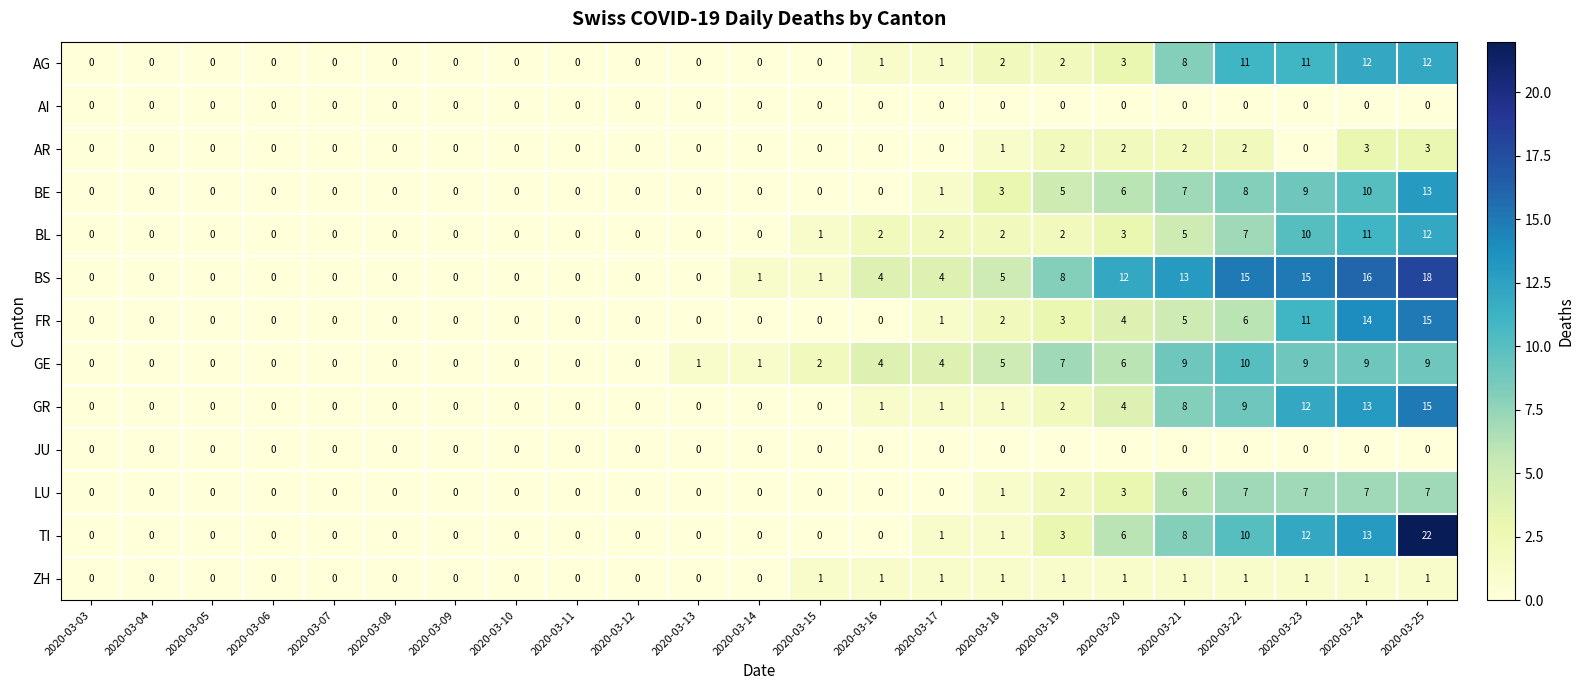

Which series has the largest total across all categories?

BS